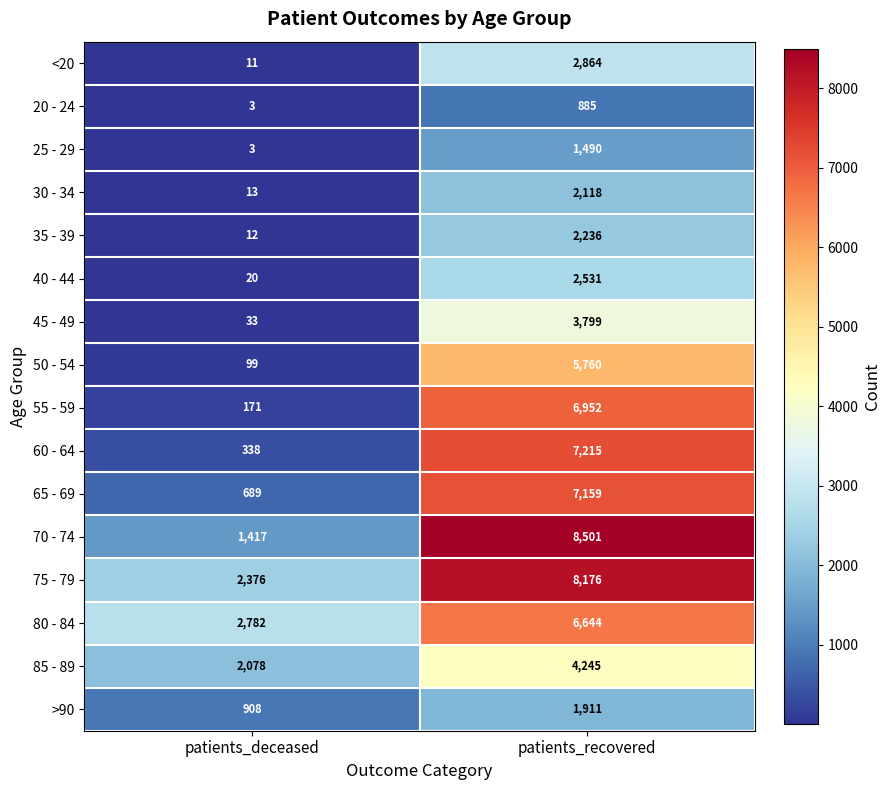

Is it true that 35 - 39 equals 21 at patients_deceased?

False